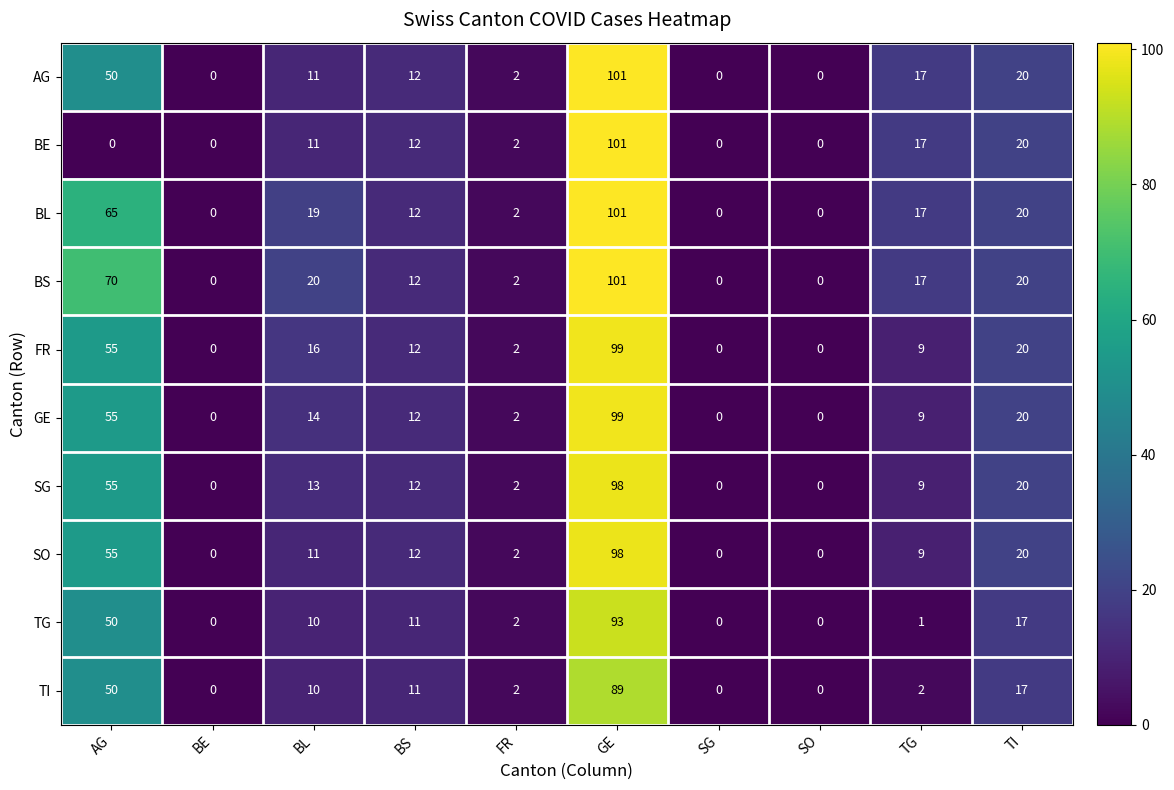

At how many categories does at least one series exceed 95?

1